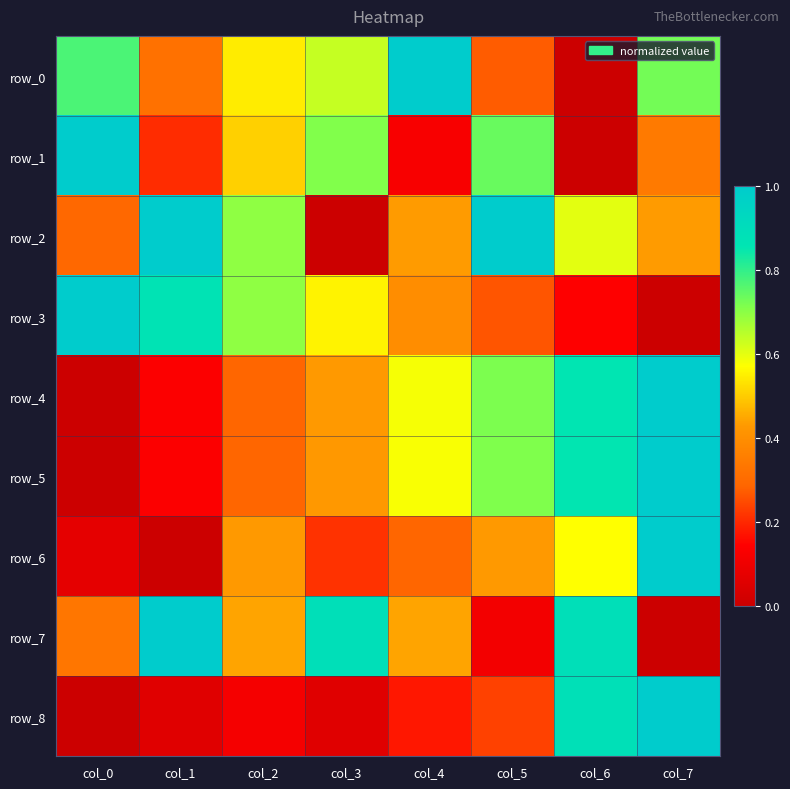

At how many categories does at least one series exceed 0?

8